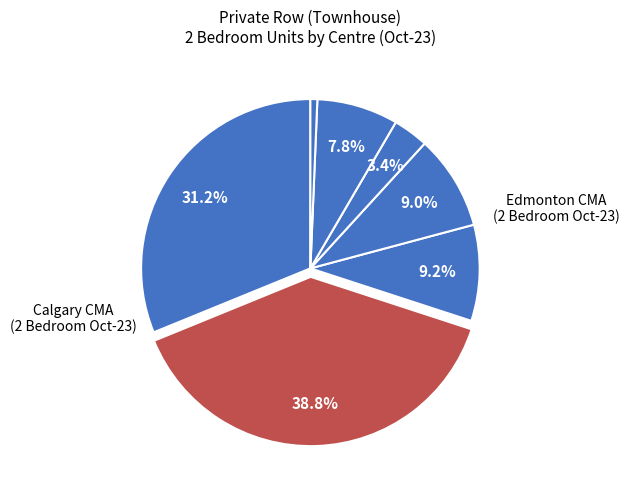

Which category has the smallest portion of the pie?

Clearwater County MD